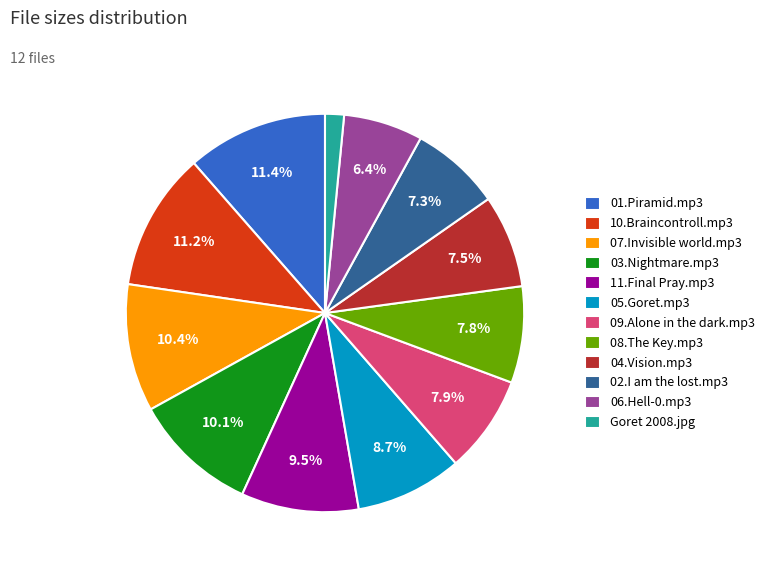

To the nearest percent, what percentage of the pie is 03.Nightmare.mp3?

10%